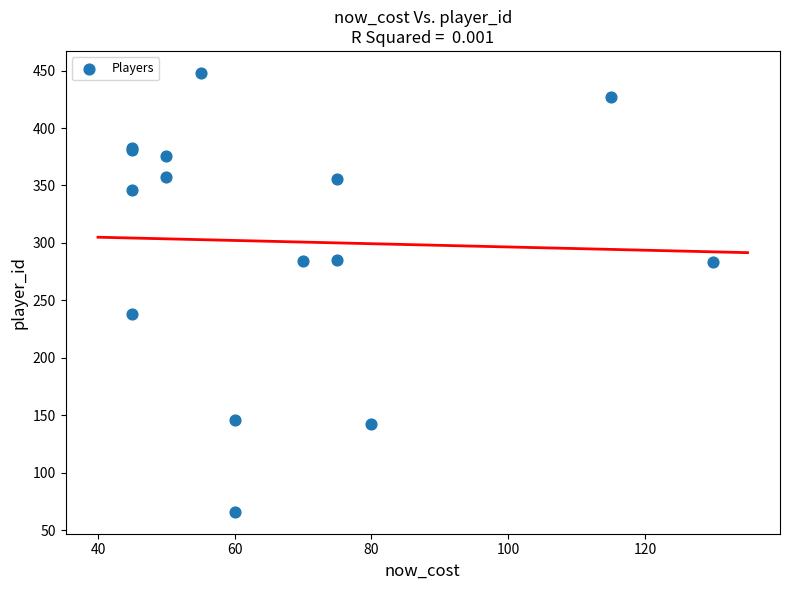

What Y value in the scatter plot is closest to 257?

238